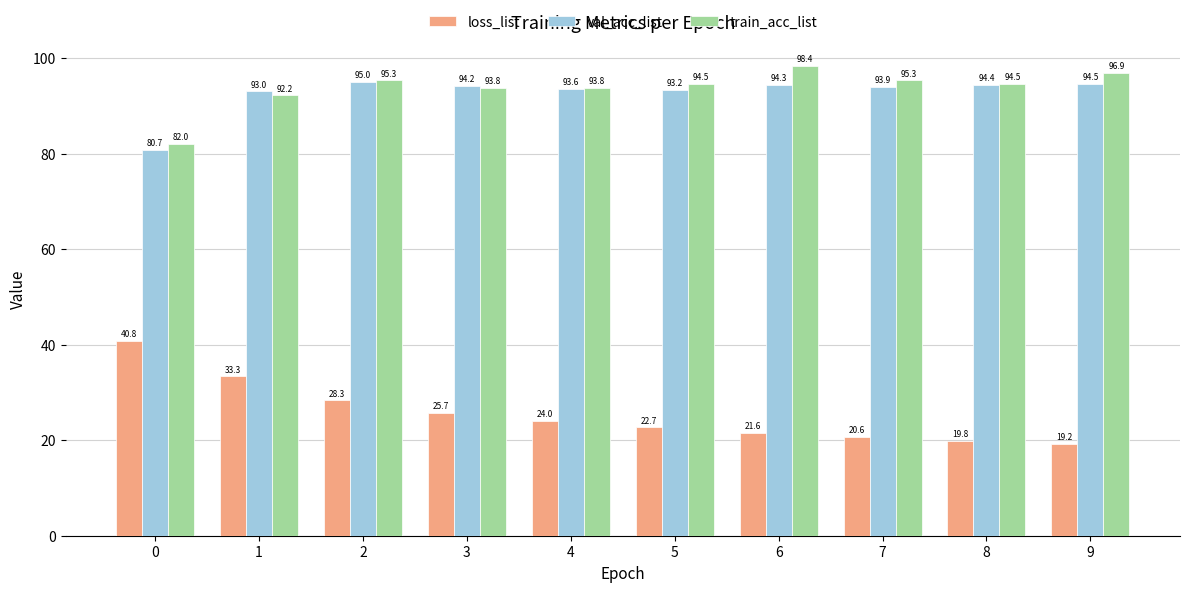

Is the value of val_acc_list at 3 greater than the value of loss_list at 1?

Yes